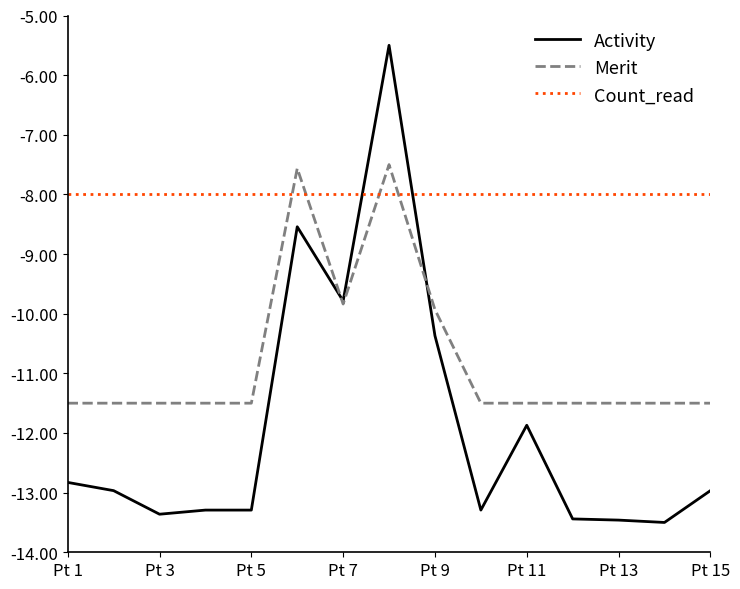

What are all the series names shown in the legend?

Activity, Merit, Count_read